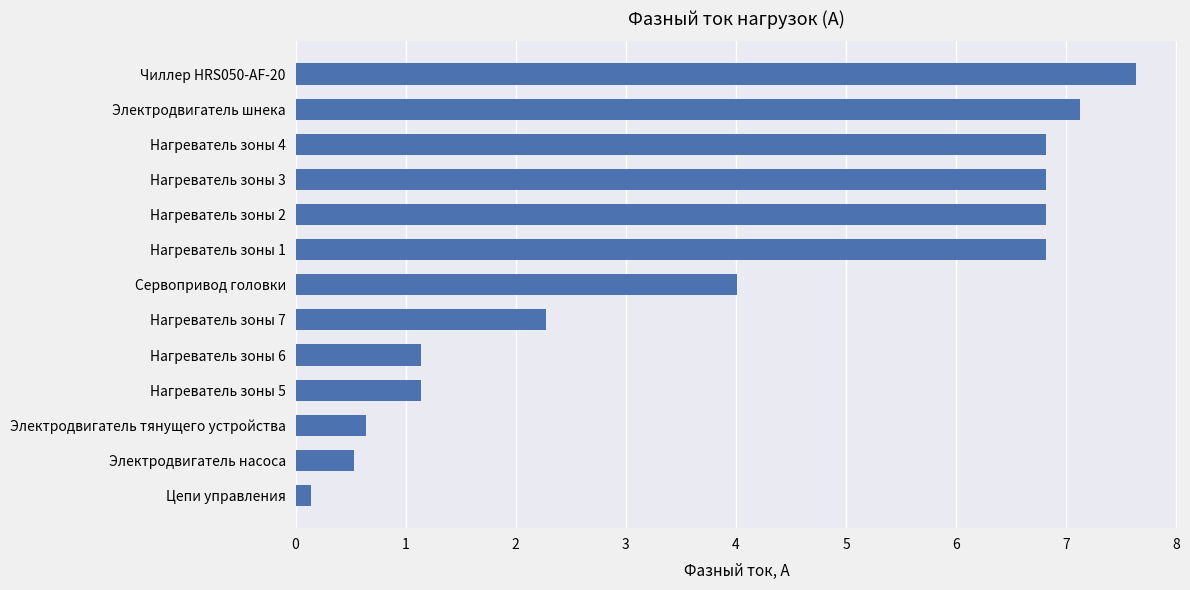

What is the difference between the second highest and minimum values?

7.0